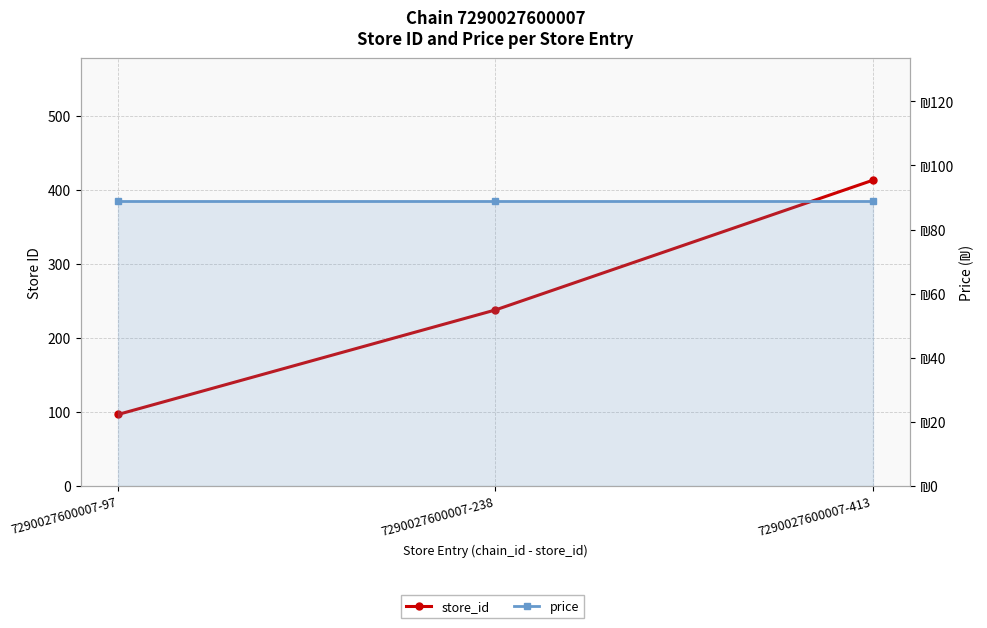

The price series shows 144 at 7290027600007-97. True or false?

False